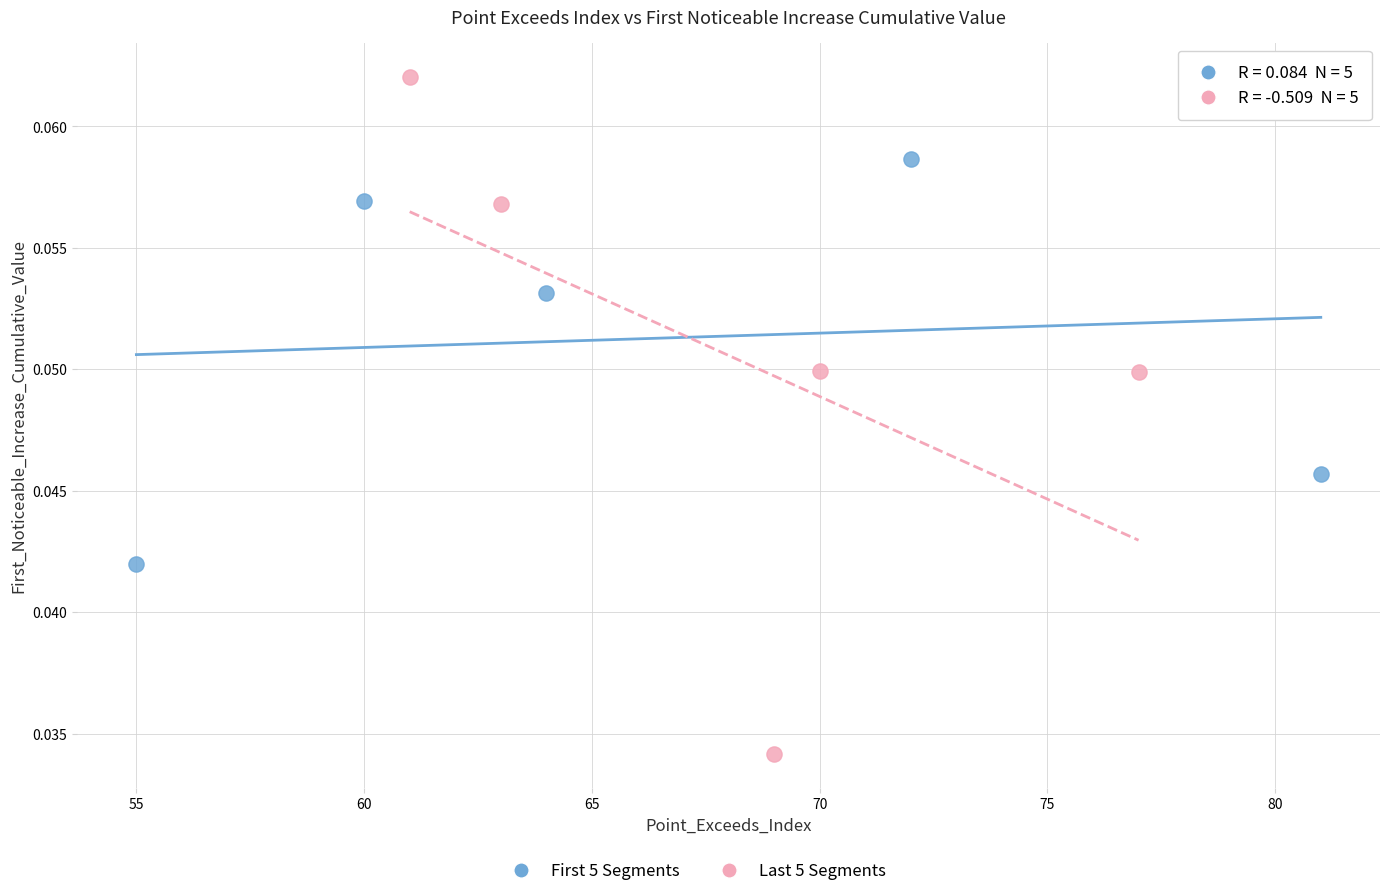

Which series contains the highest Y value?

Last 5 Segments